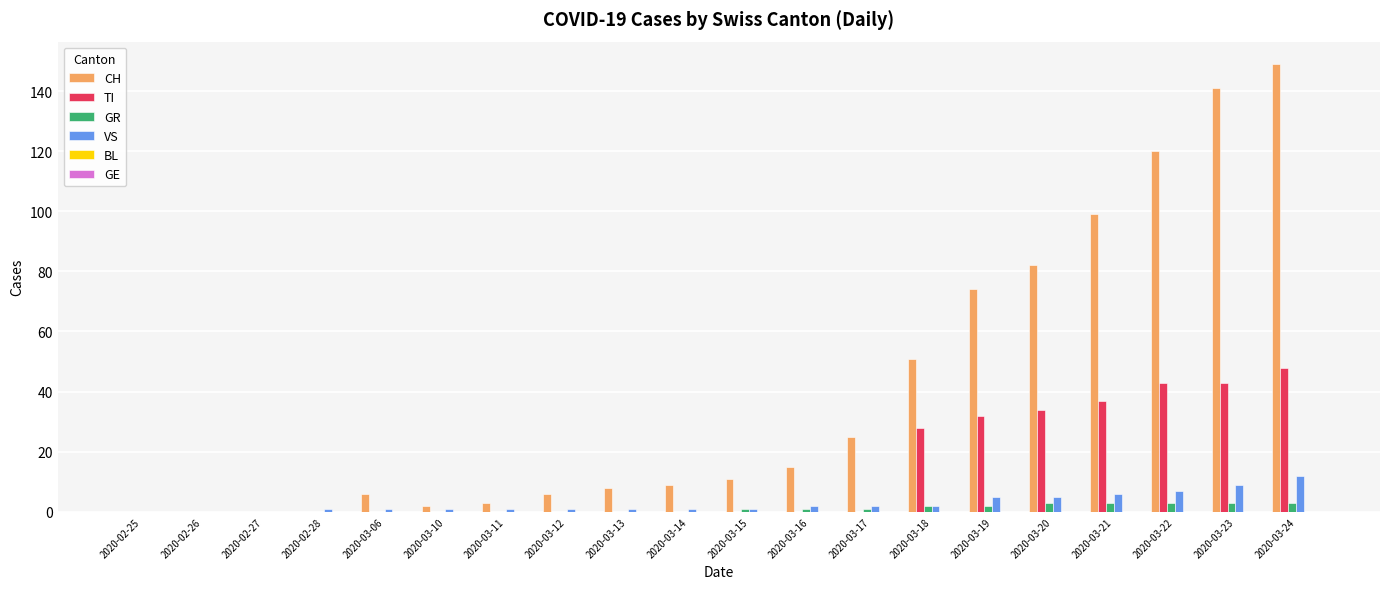

What is the sum of all VS values?

58